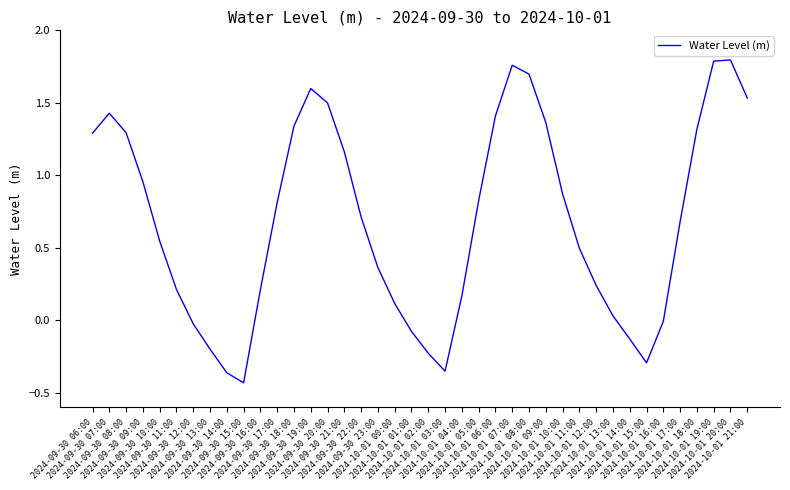

What value does the data have at 2024-10-01 05:00?

0.8